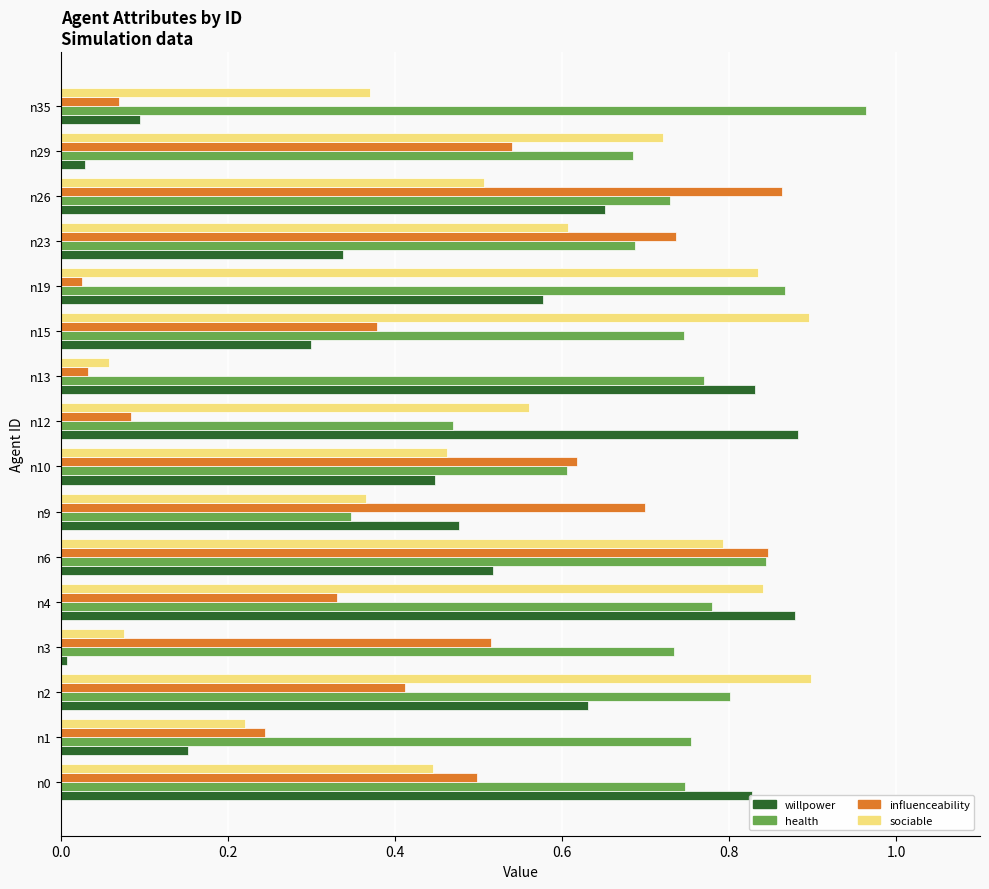

What are all the series names shown in the legend?

willpower, health, influenceability, sociable